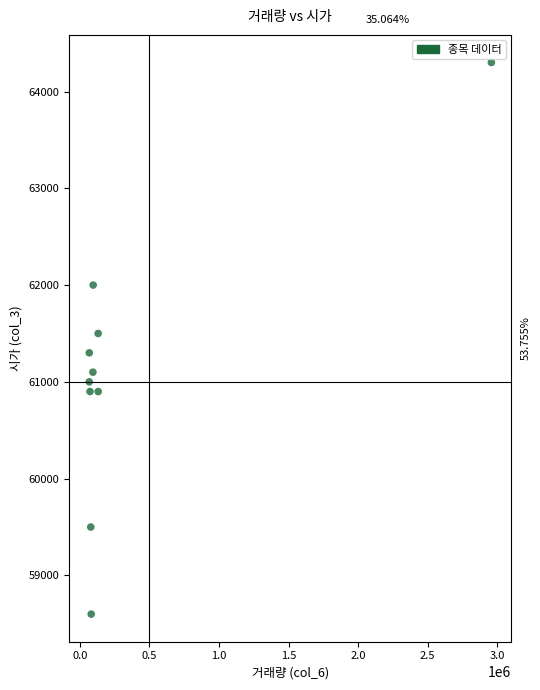

What is the range of X values (max minus min)?

2890000